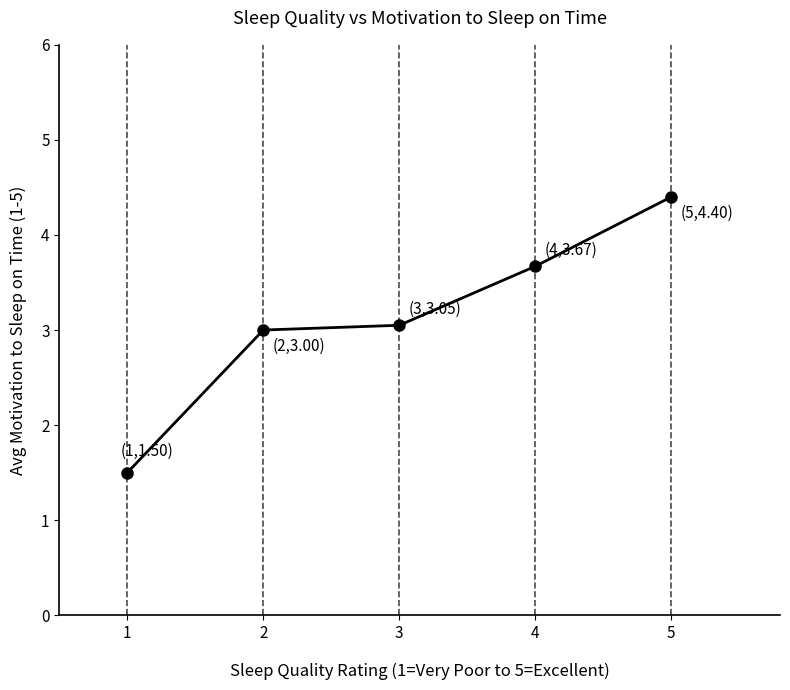

List the labels in order of value, largest first.

5, 4, 3, 2, 1